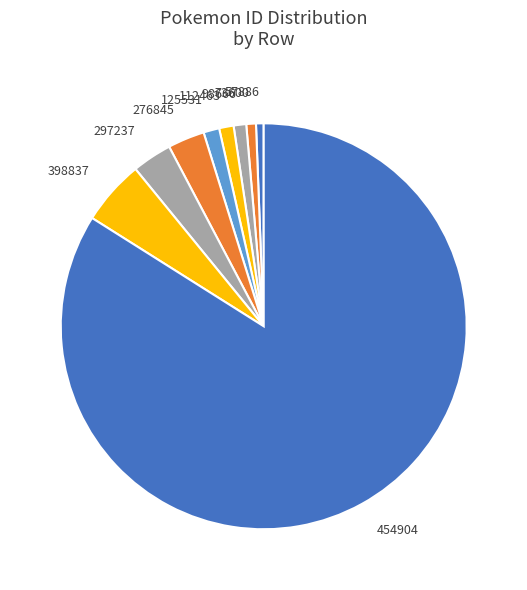

Is there a majority slice in this chart?

Yes